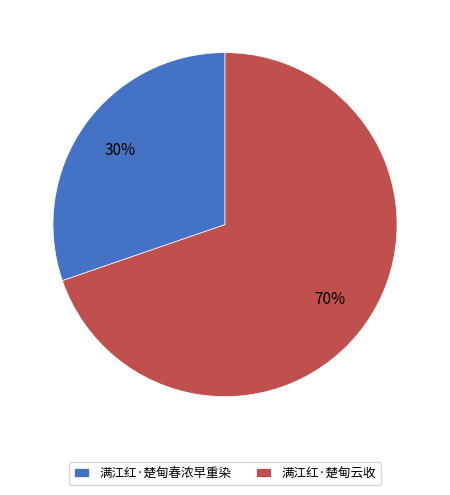

Does 满江红·楚甸云收 represent more than half of the total?

Yes